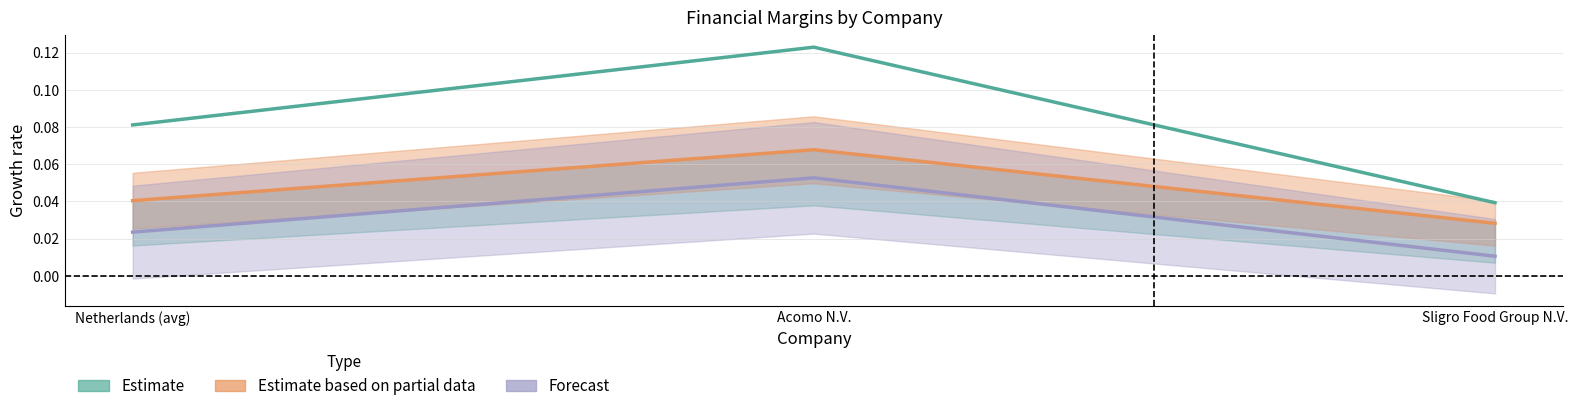

How many ebitdard_margin values are between 0 and 1?

3